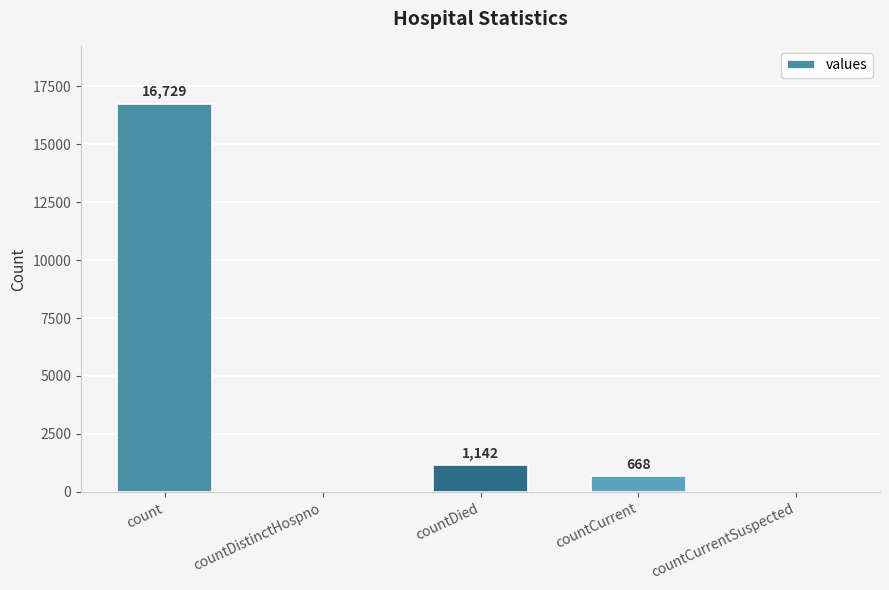

What is the change in value from countDistinctHospno to countDied?

+1142